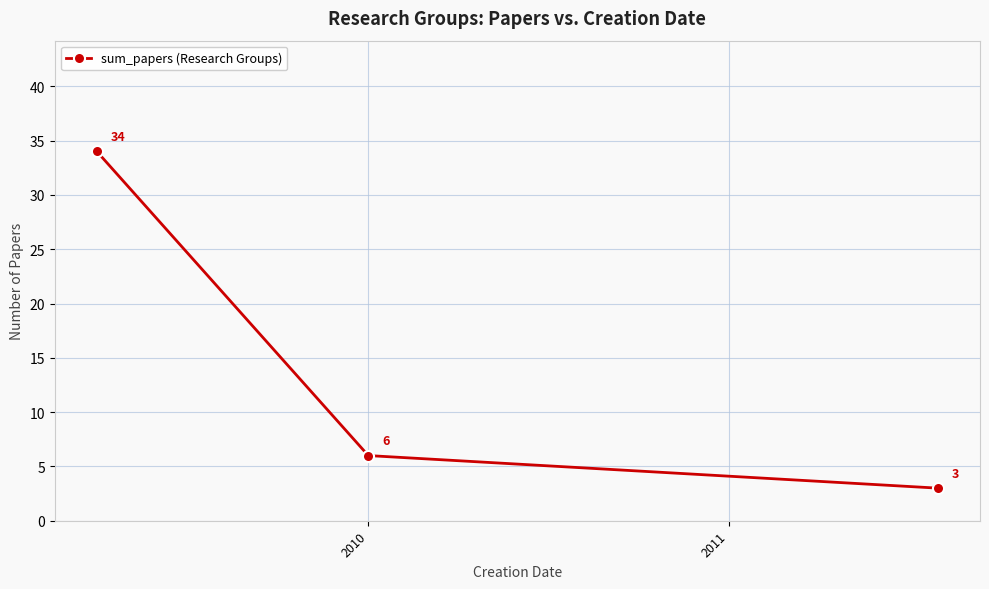

What is the sum of all values?

43